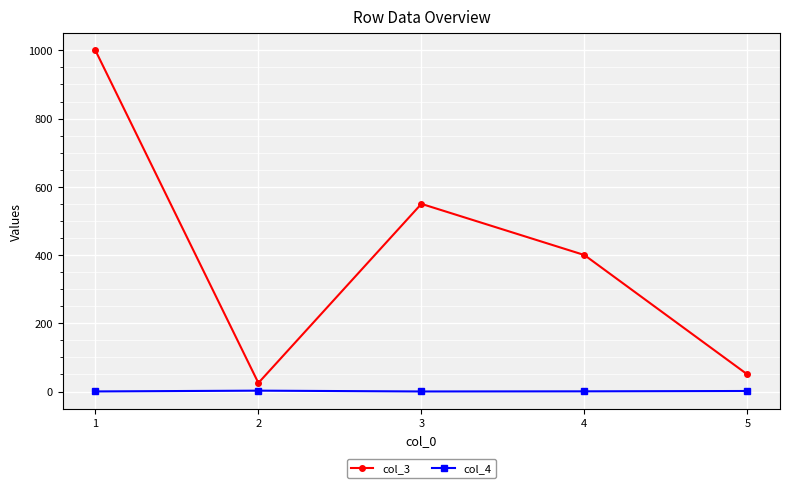

What is the sum of all col_3 values?

2025.0